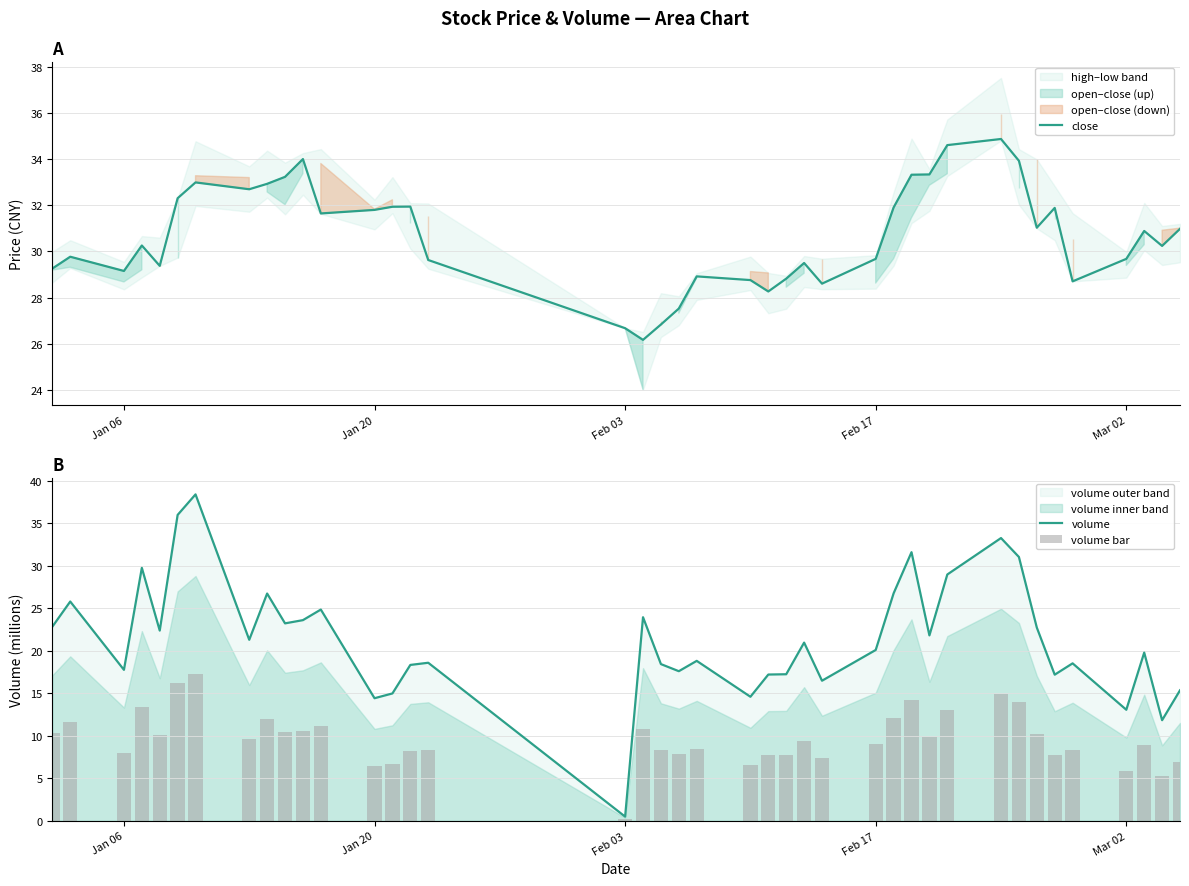

Which category has the lowest value in the volume series?

Feb 03